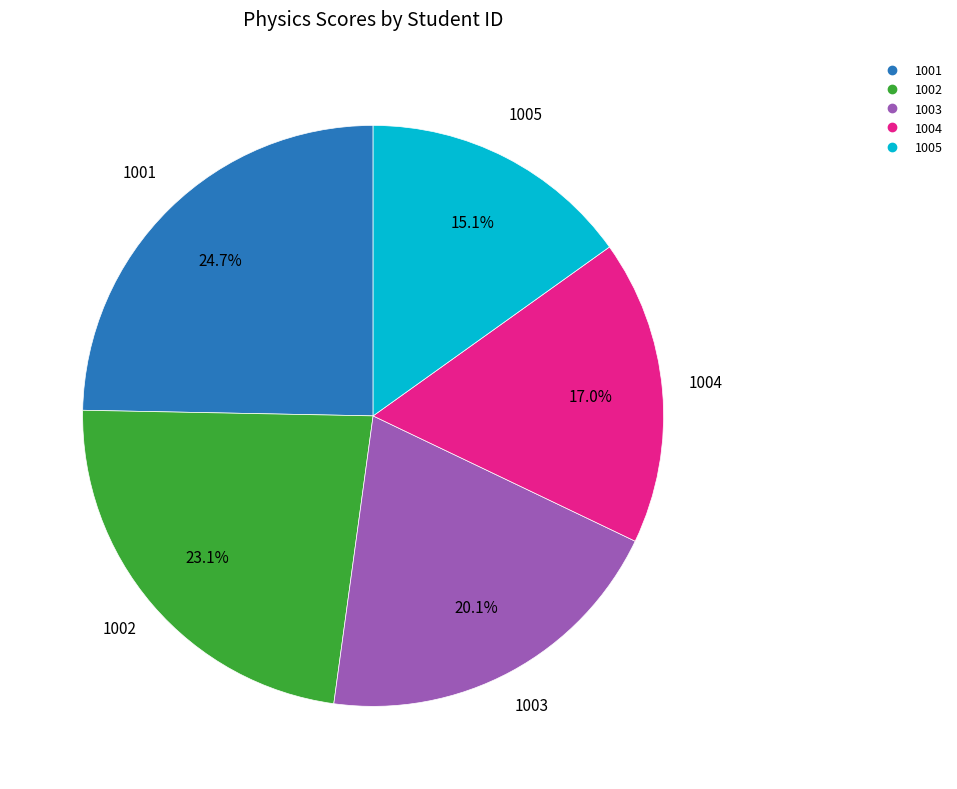

To the nearest percent, what is the difference between the largest and smallest slice percentages?

10%